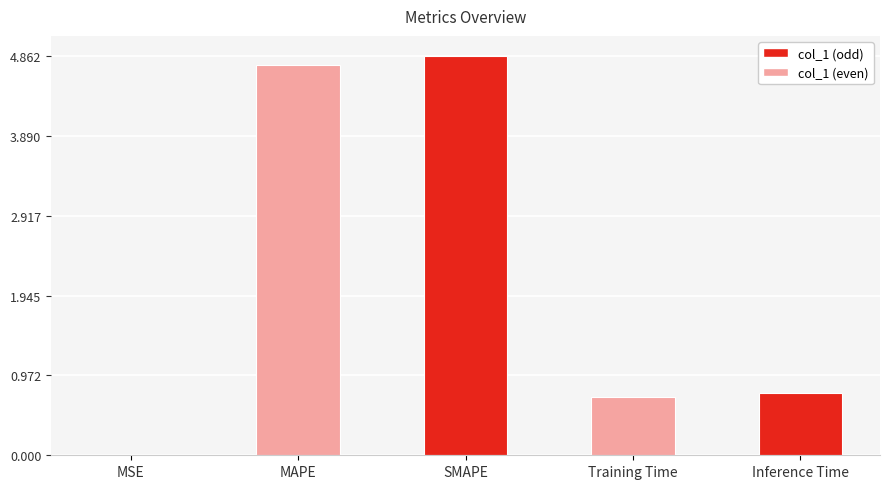

Which label corresponds to the largest value in the chart?

SMAPE